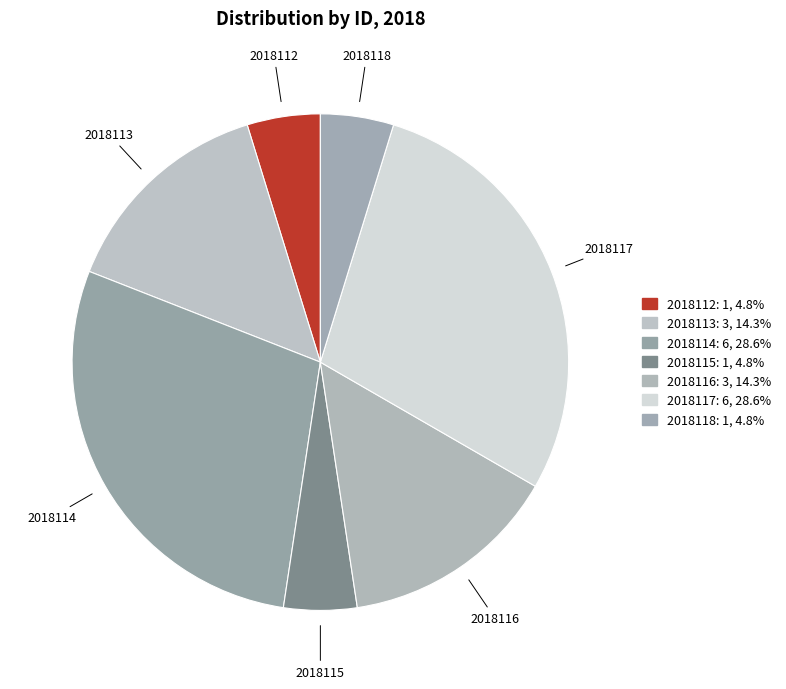

Which has a higher value, 2018114 or 2018115?

2018114